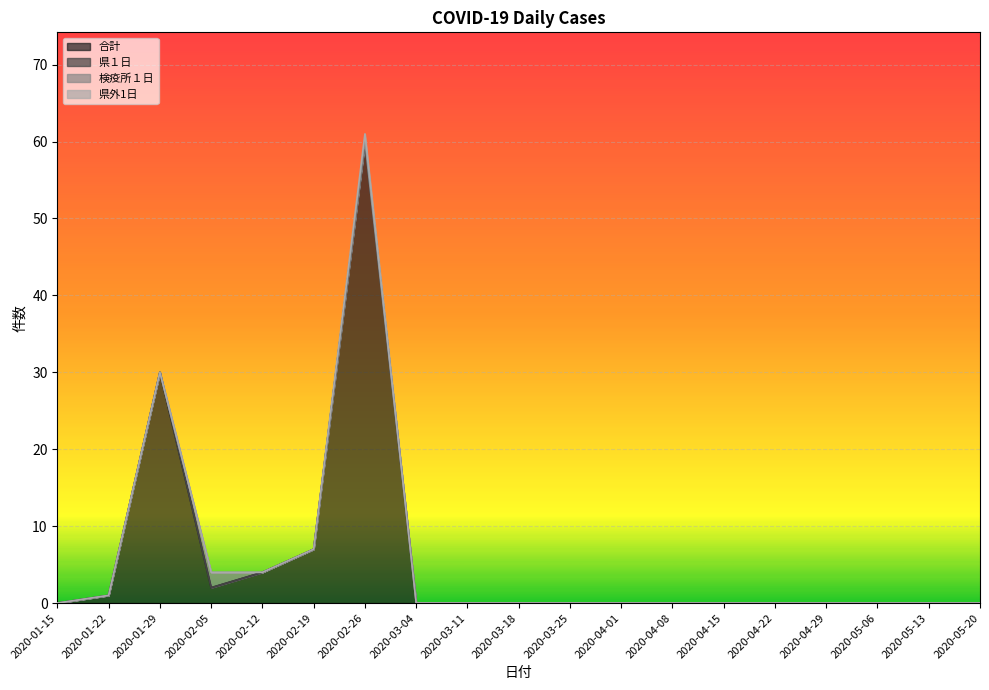

What is the difference between the maximum and minimum values in the 合計 series?

60